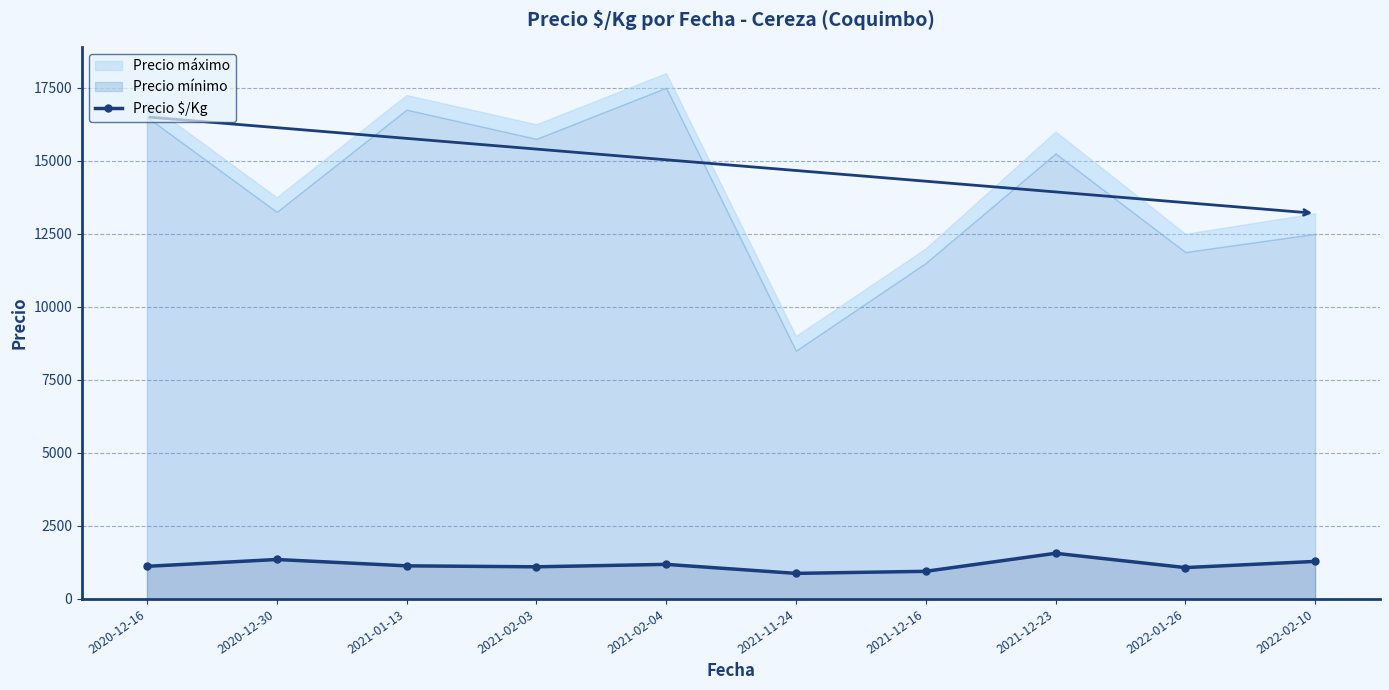

What is the sum of the values at 2021-02-04 and 2021-01-13?

2316.8